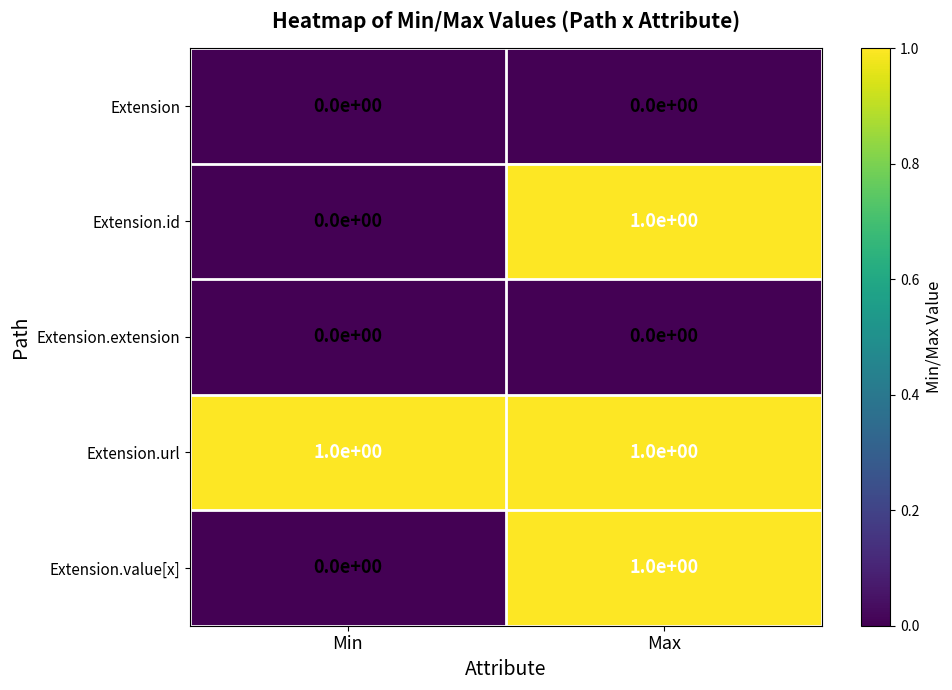

List the labels in order of Extension.id value, largest first.

Max, Min